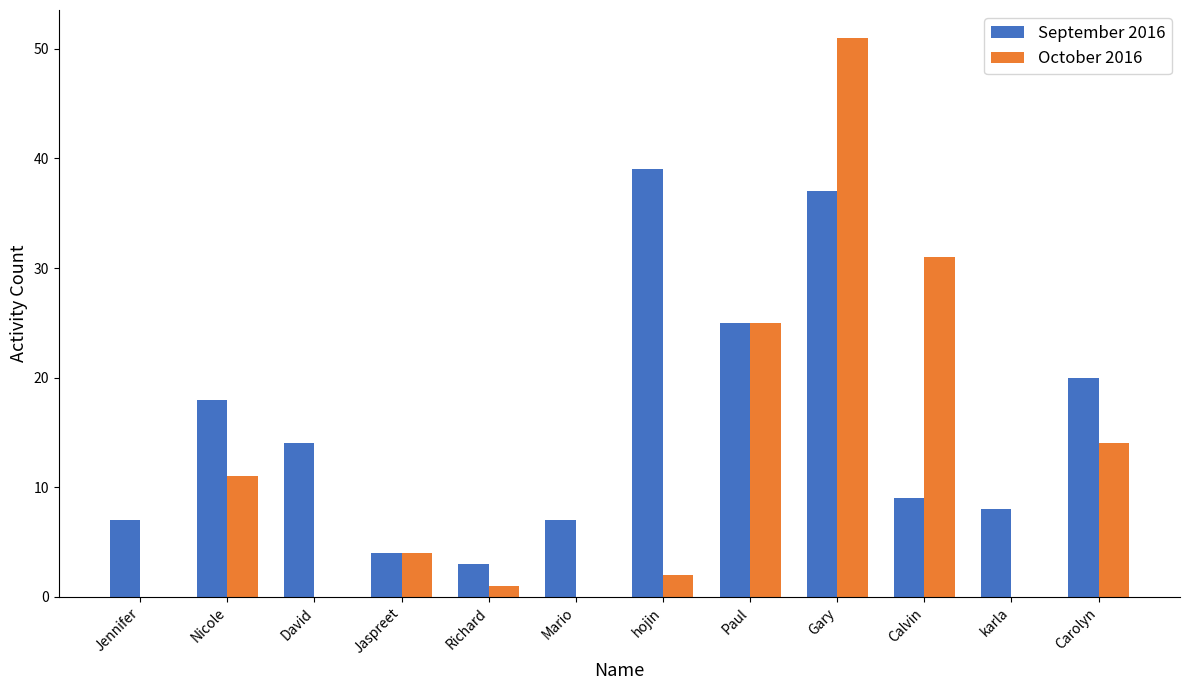

Is the value of September 2016 at karla greater than the value of October 2016 at Gary?

No